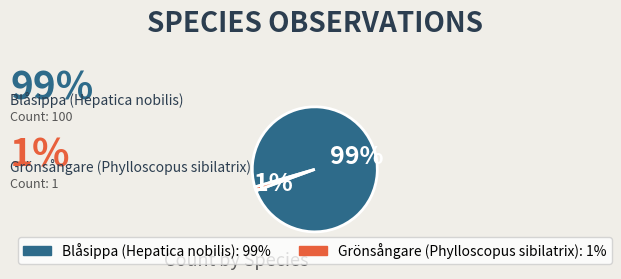

What is the majority slice?

Blåsippa (Hepatica nobilis)